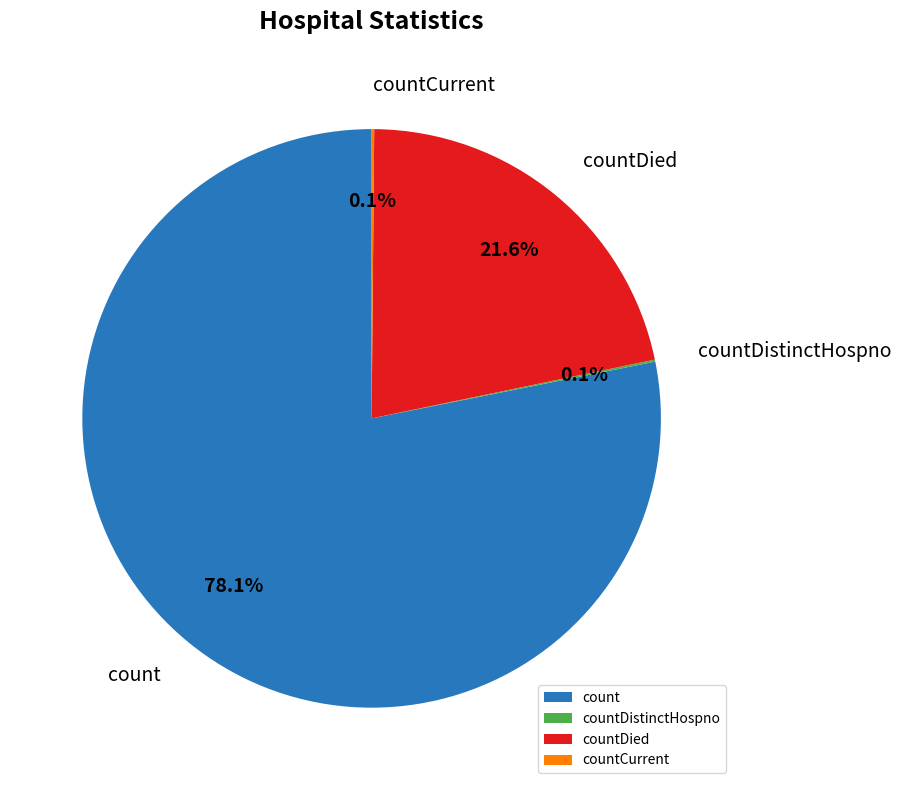

Which slice is the largest?

count